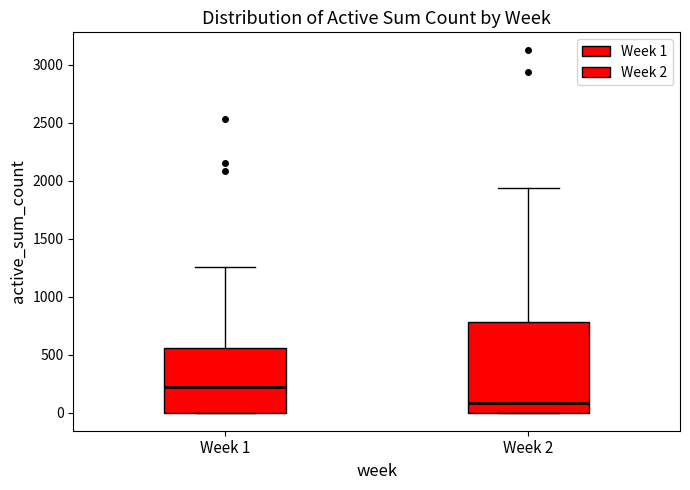

Where does the median line of the box for Week 2 sit on the y-axis? The values are not printed on the chart, so give them approximately, as read against the axis.

100